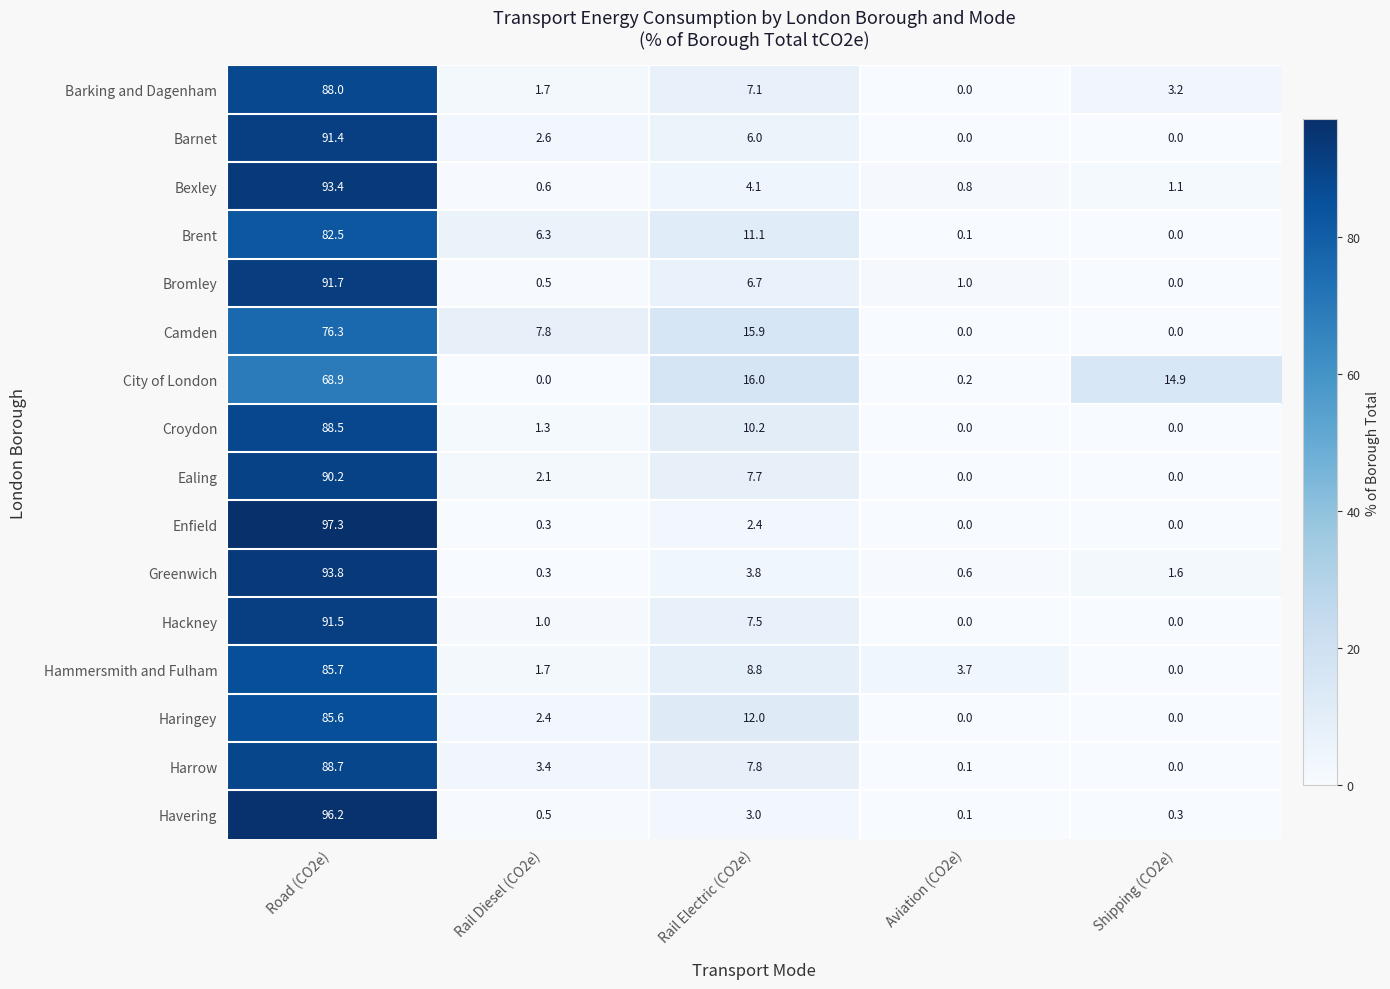

Between Road (CO2e) and Aviation (CO2e), which series saw the biggest shift?

Enfield